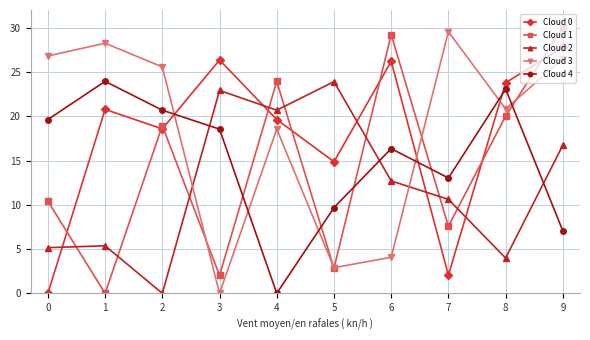

In Cloud 0, how many points are higher than both neighbors (excluding endpoints)?

3